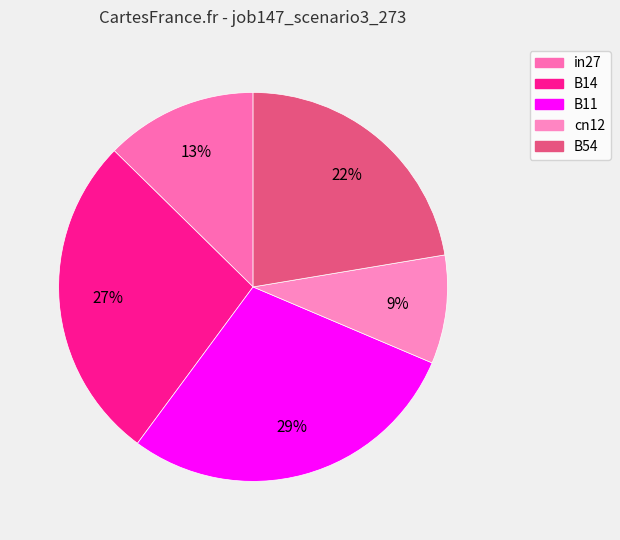

Which category has the smallest portion of the pie?

cn12